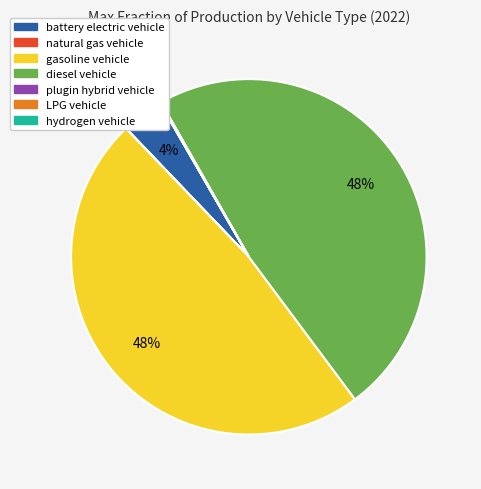

Approximately how many times larger is the value at battery electric vehicle compared to gasoline vehicle?

0.1